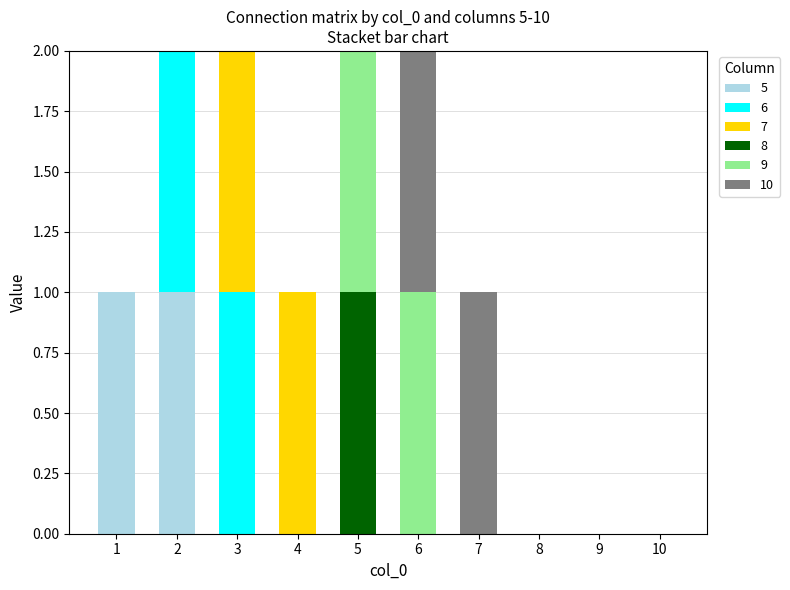

Does the chart contain stacked bars?

Yes